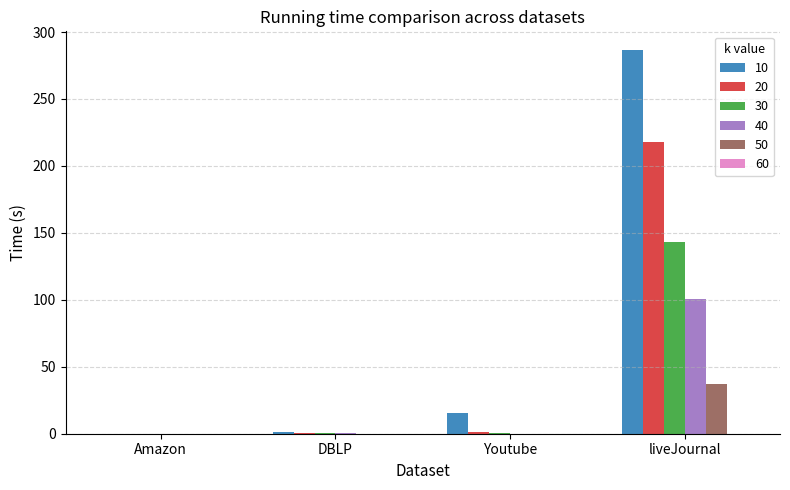

What is the difference between the 50 values at Amazon and DBLP?

0.2